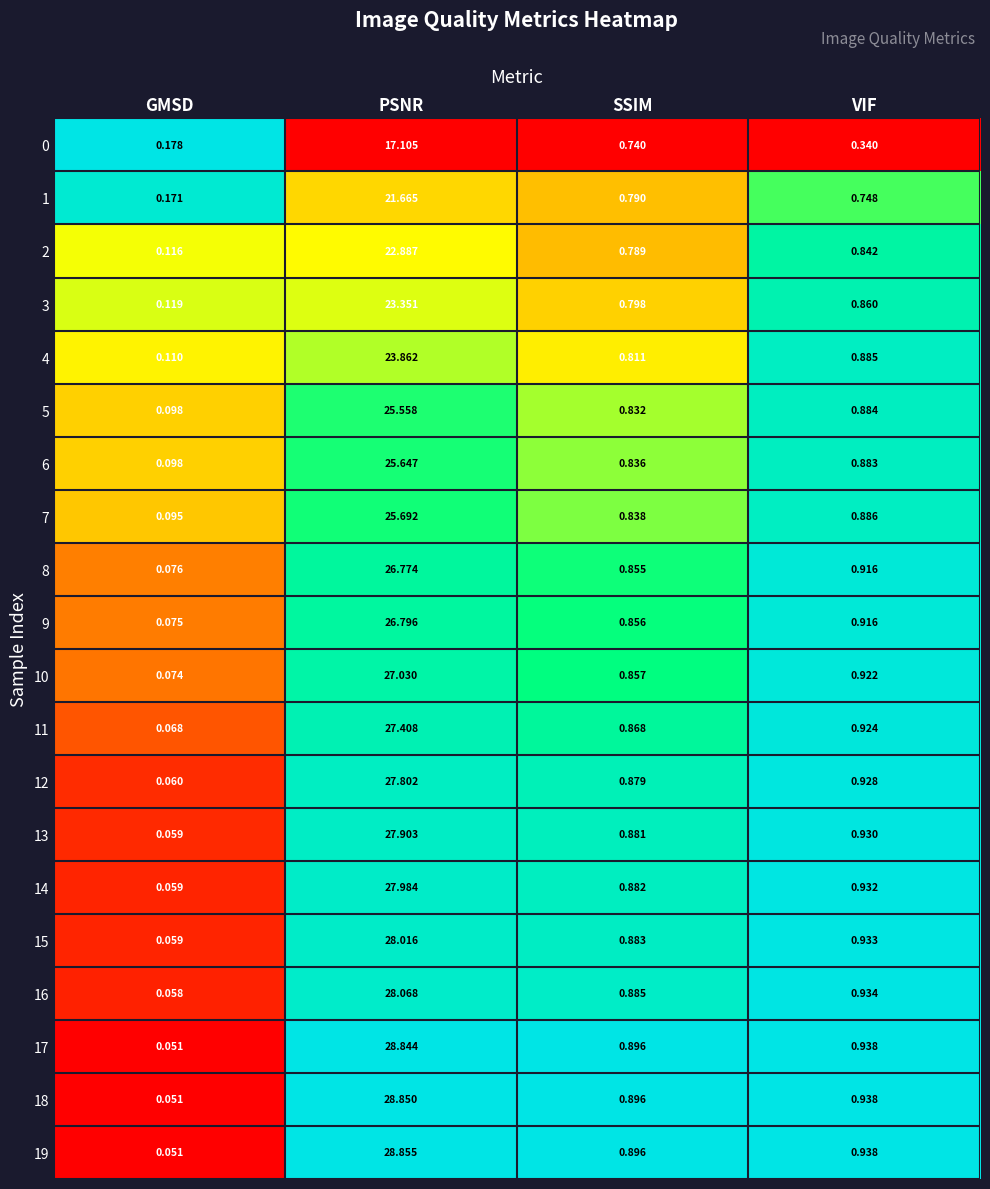

Rank the categories by 13 value from lowest to highest.

GMSD, SSIM, VIF, PSNR